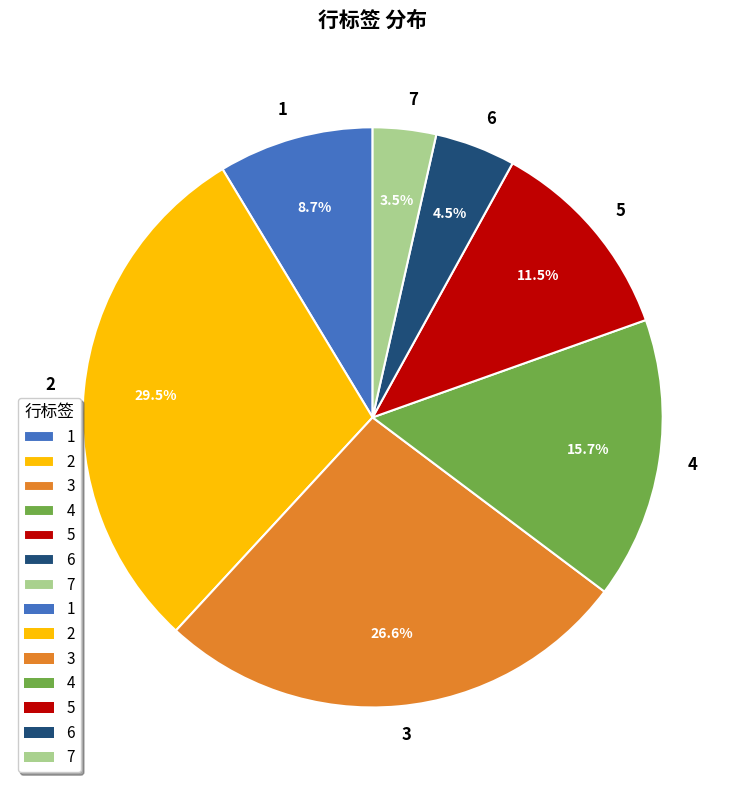

Rank the categories by value from lowest to highest.

7, 6, 1, 5, 4, 3, 2